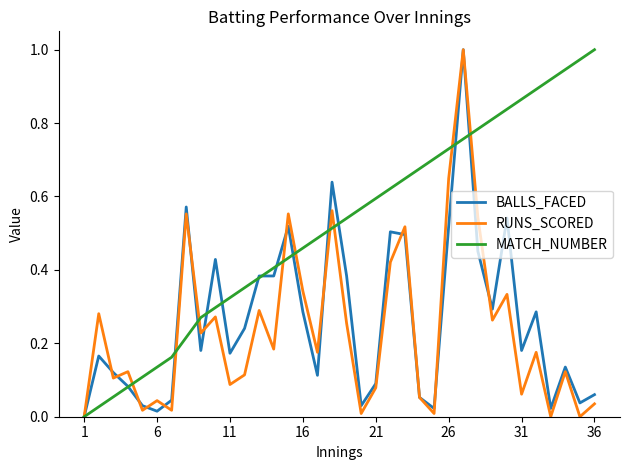

Which series has the largest total across all categories?

MATCH_NUMBER